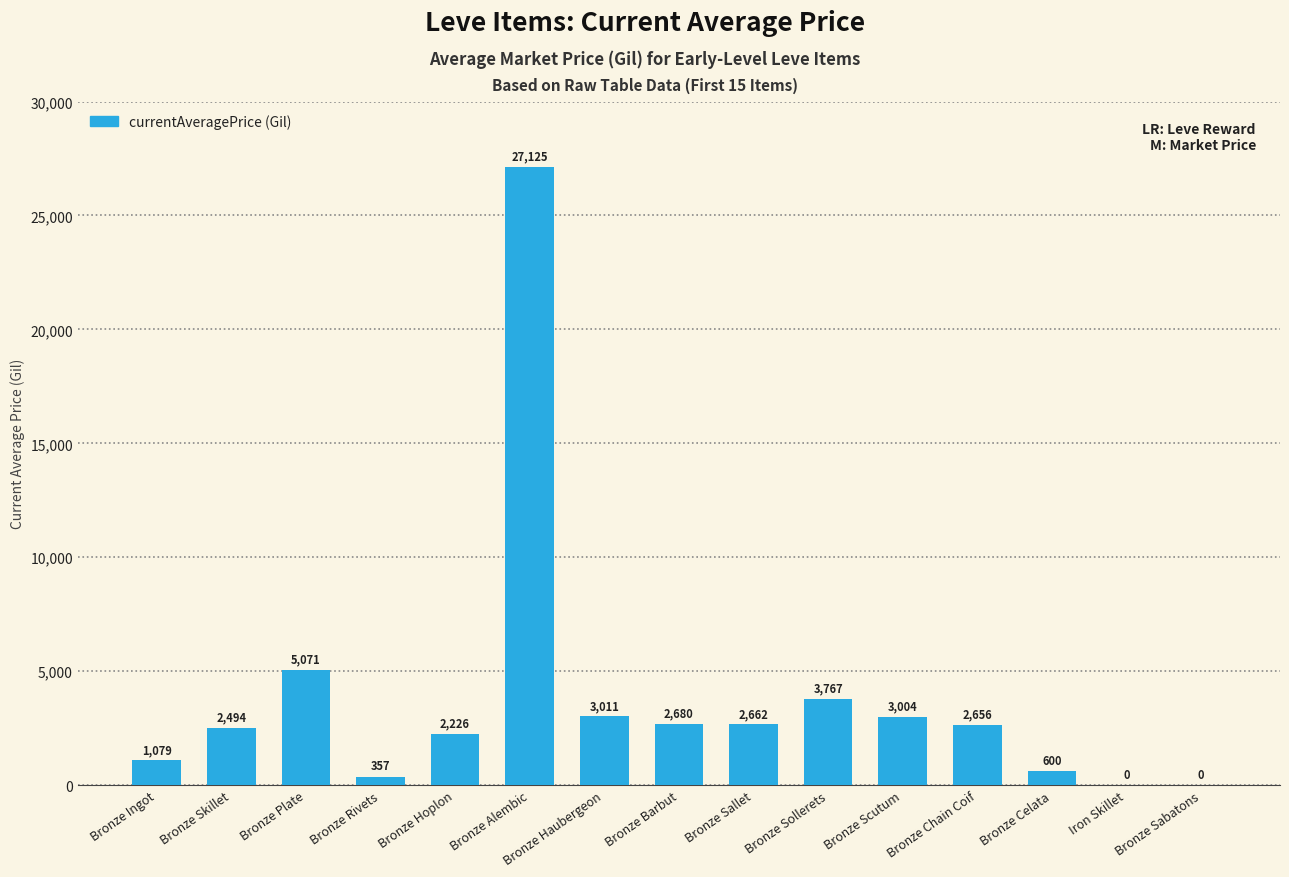

The chart shows a value of 0.0 at Iron Skillet. True or false?

True